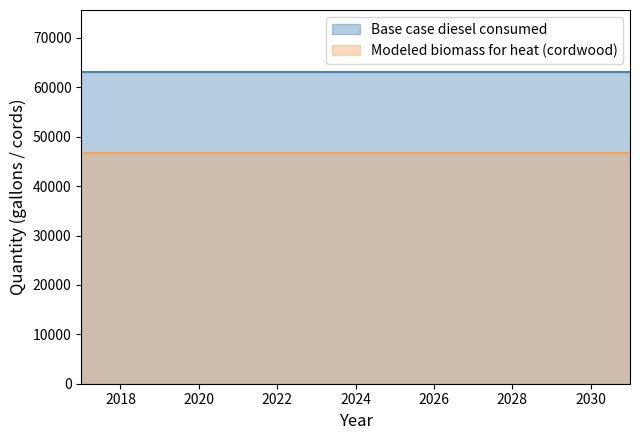

How many series are shown in this chart?

2